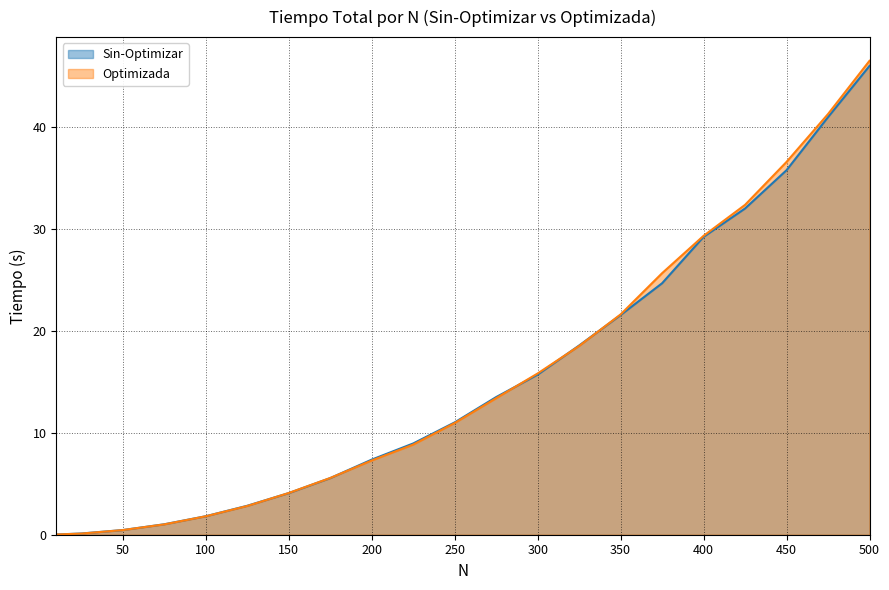

What is the difference between the second highest and second lowest values in the Optimizada series?

41.2